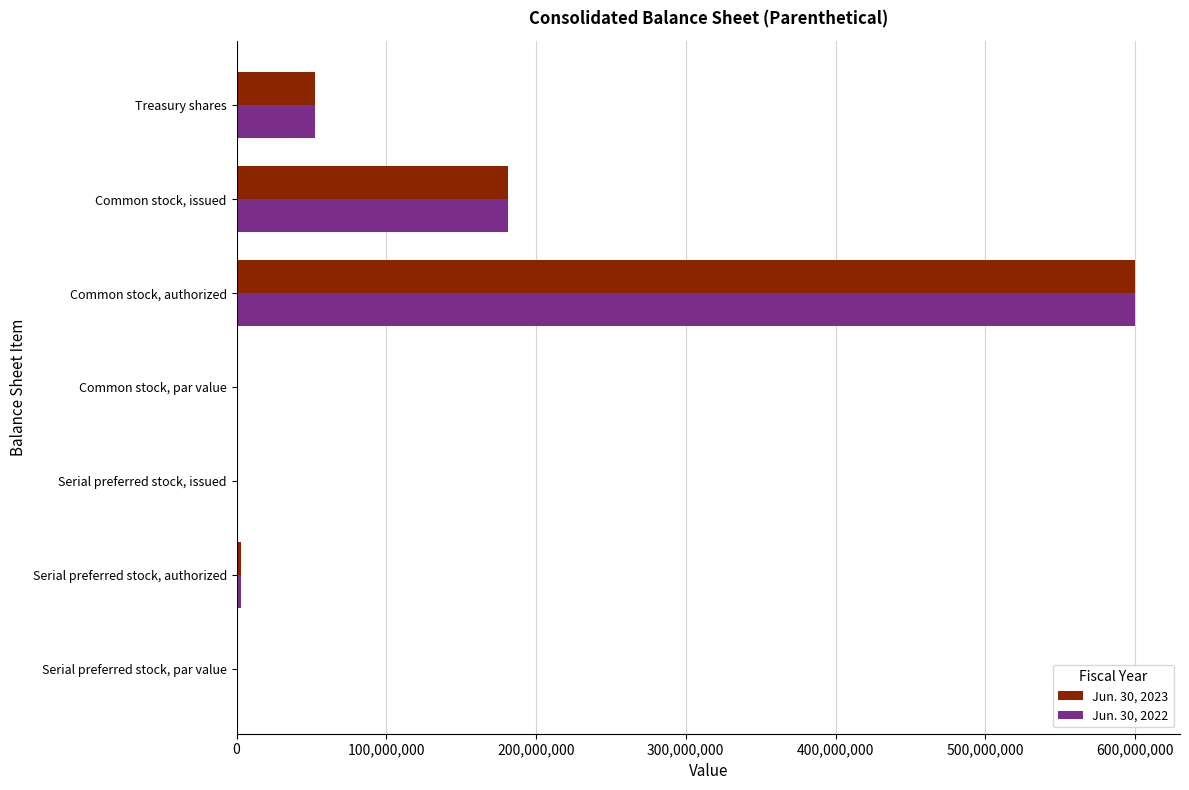

At which label does Jun. 30, 2022 reach its peak?

Common stock, authorized